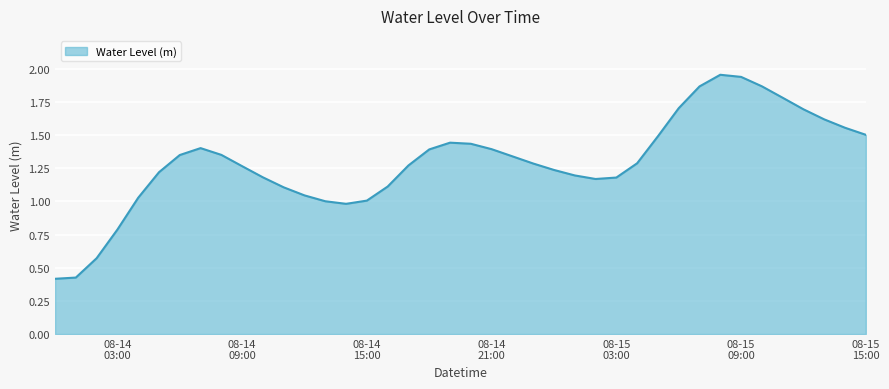

What is the difference between the maximum and minimum values?

1.5